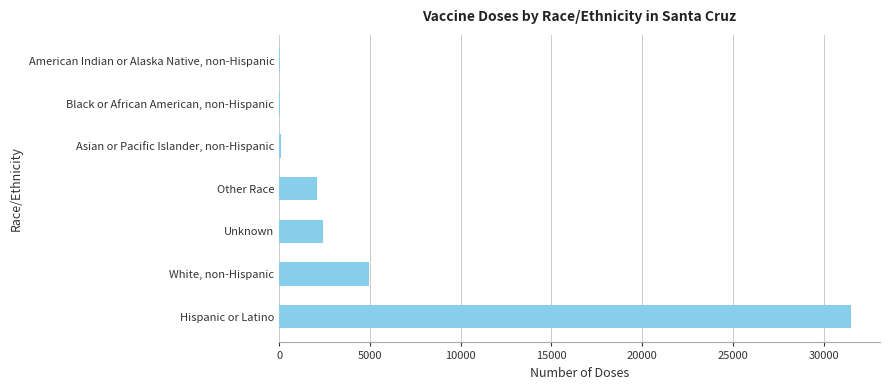

The value at Hispanic or Latino is 31531. True or false?

True